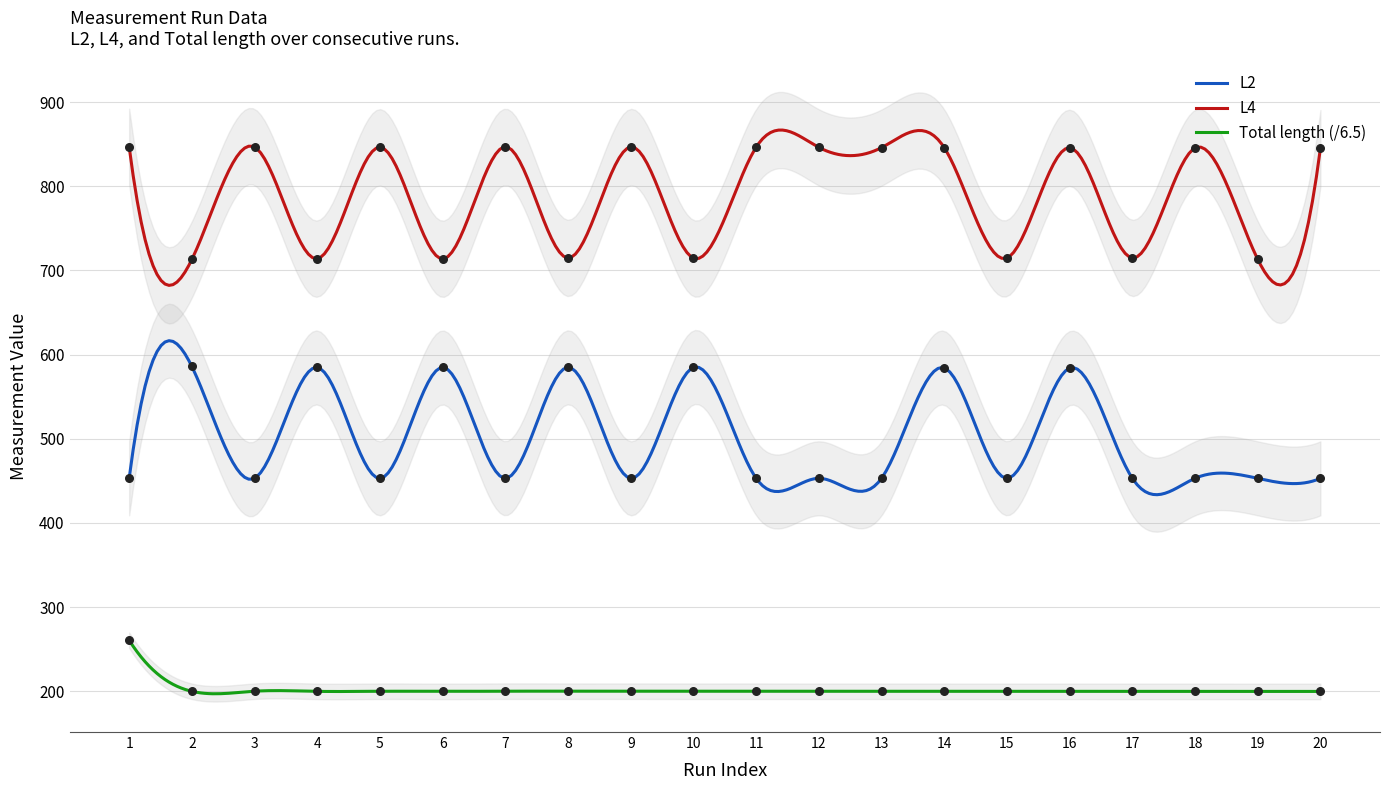

True or false: L4 and Total length (/6.5) cross at least once.

False